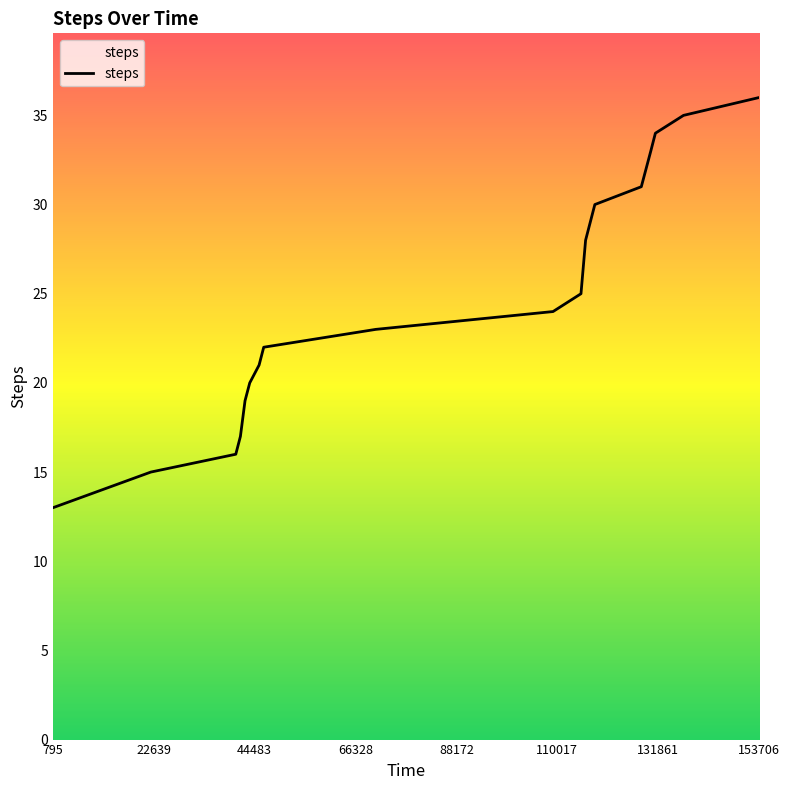

What is the difference between the maximum and minimum values?

23